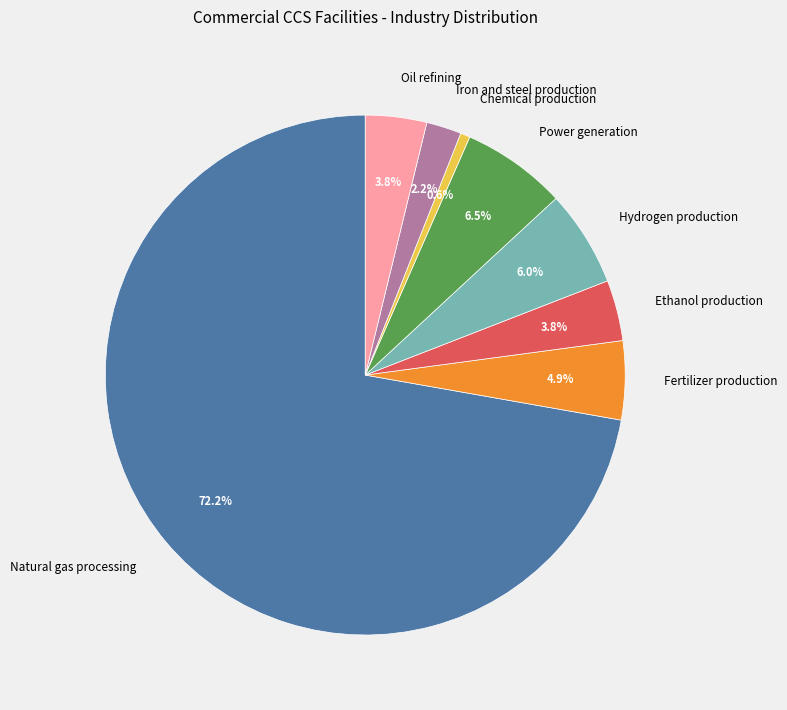

Which slice is the smallest?

Chemical production